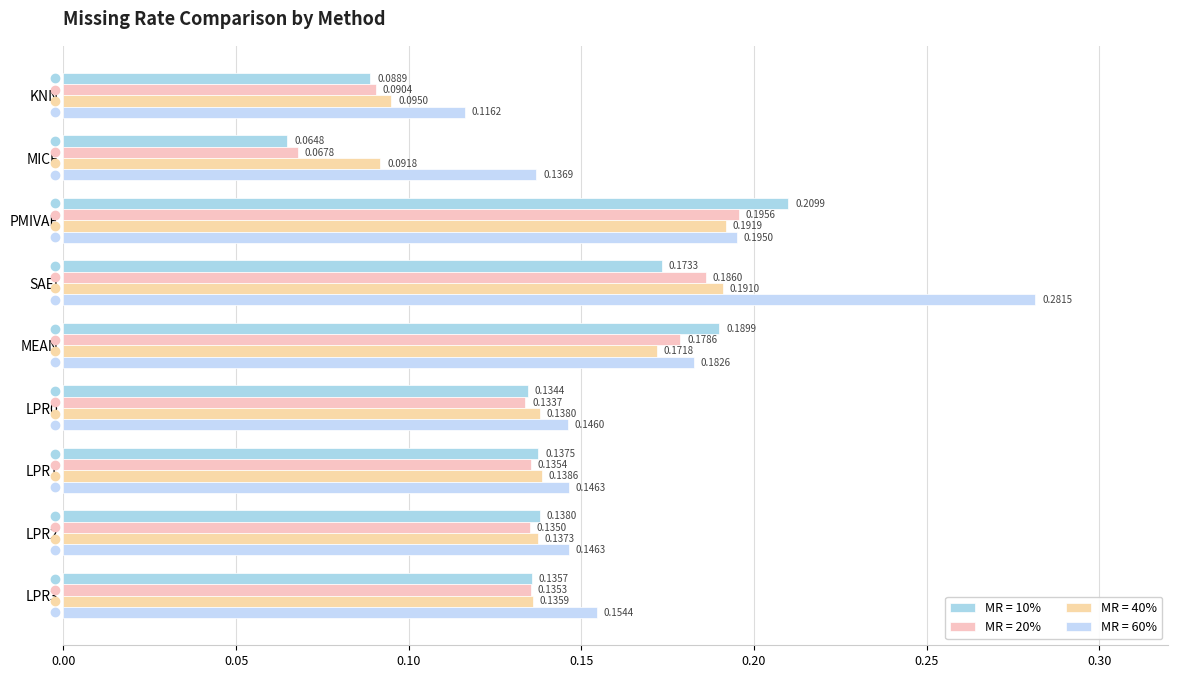

What is the smallest value displayed?

0.1